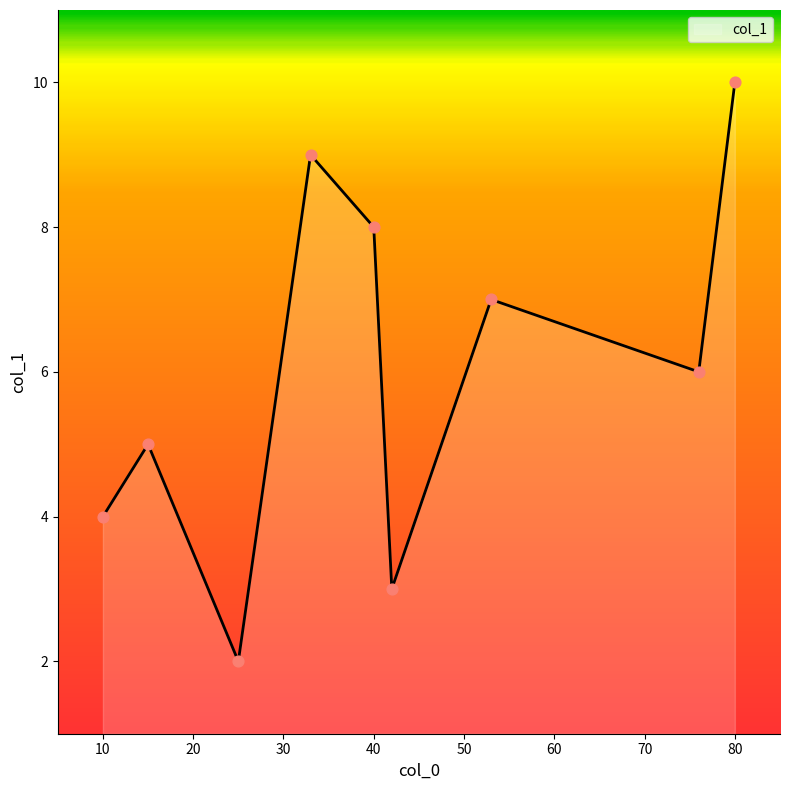

What is the minimum value shown in the chart?

2.0